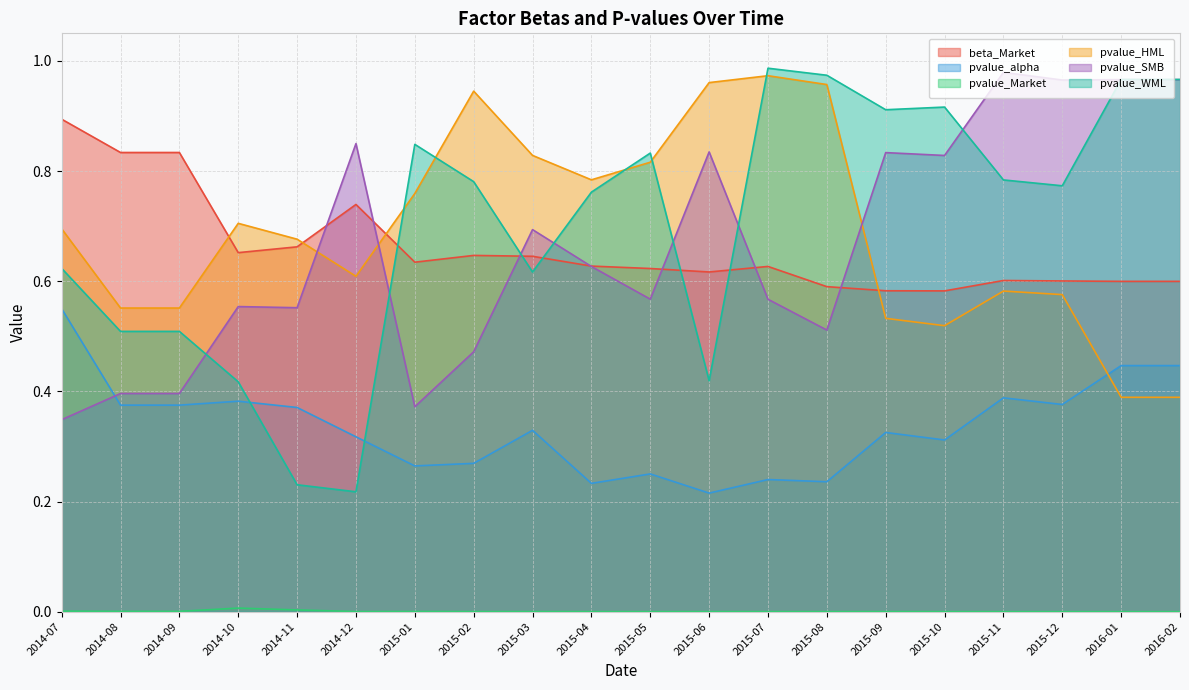

How many interior local valleys does the pvalue_WML series have?

5